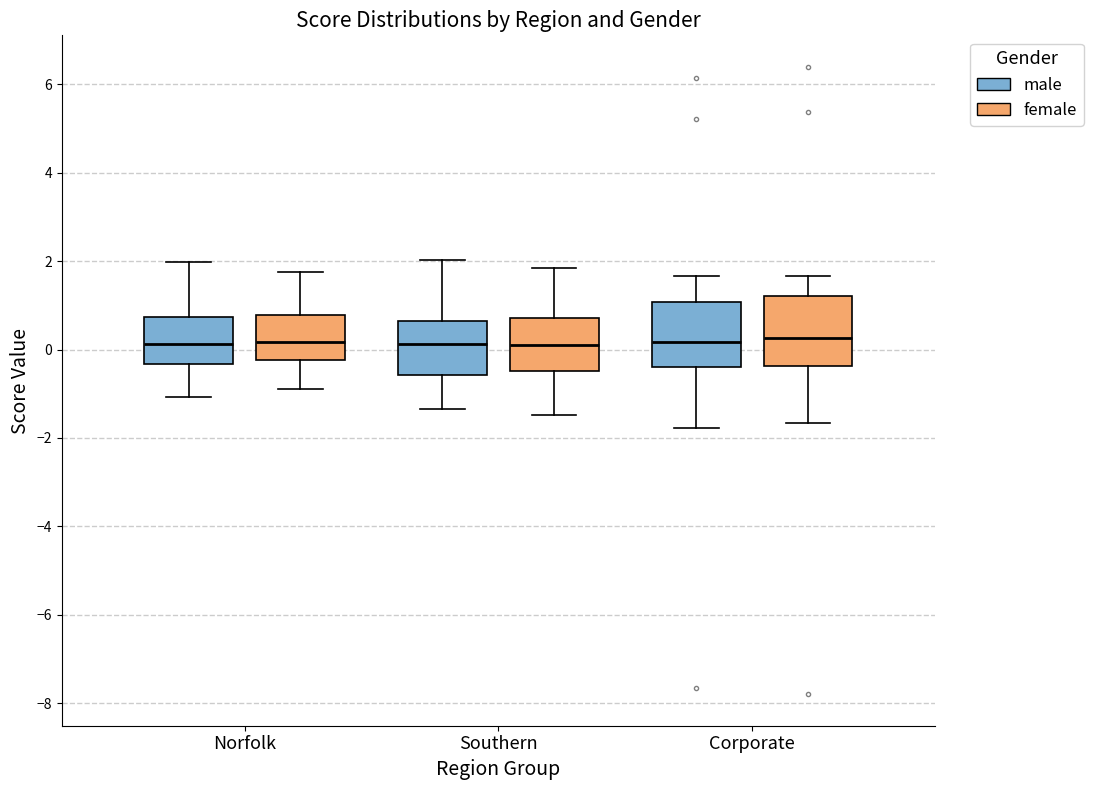

Where does the upper whisker of the box for Norfolk (female) end on the y-axis? The values are not printed on the chart, so give them approximately, as read against the axis.

1.8